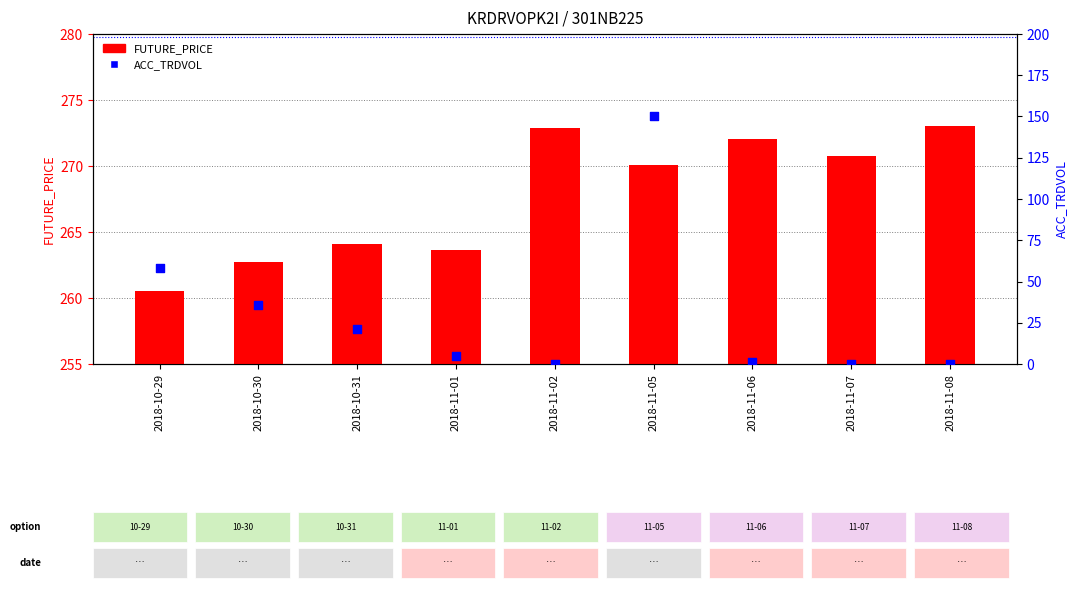

At how many categories does at least one series exceed 186?

9